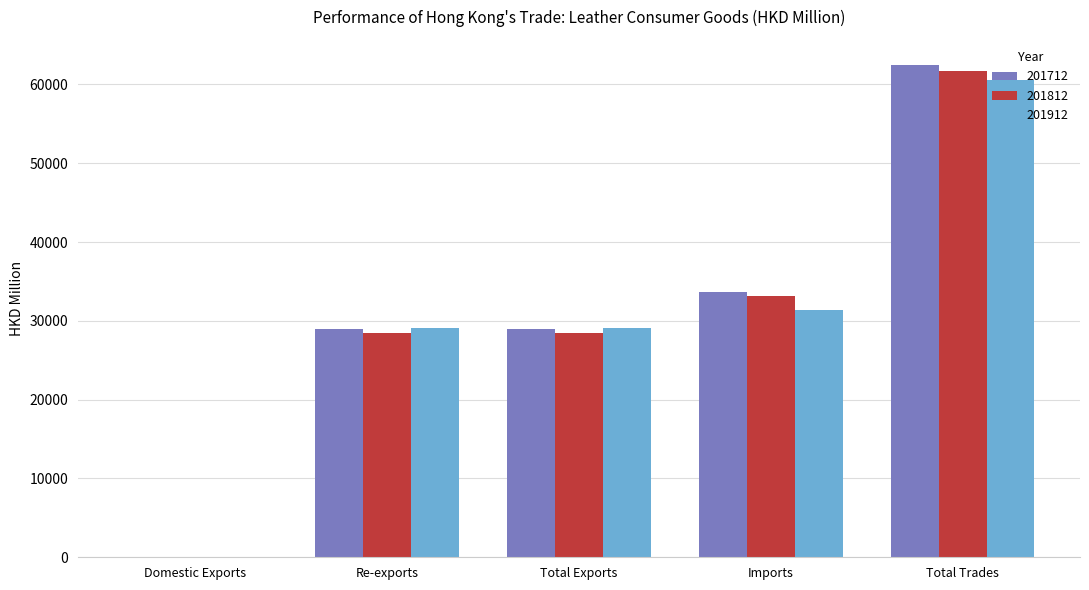

Is the value of 201912 at Total Exports greater than the value of 201712 at Domestic Exports?

Yes